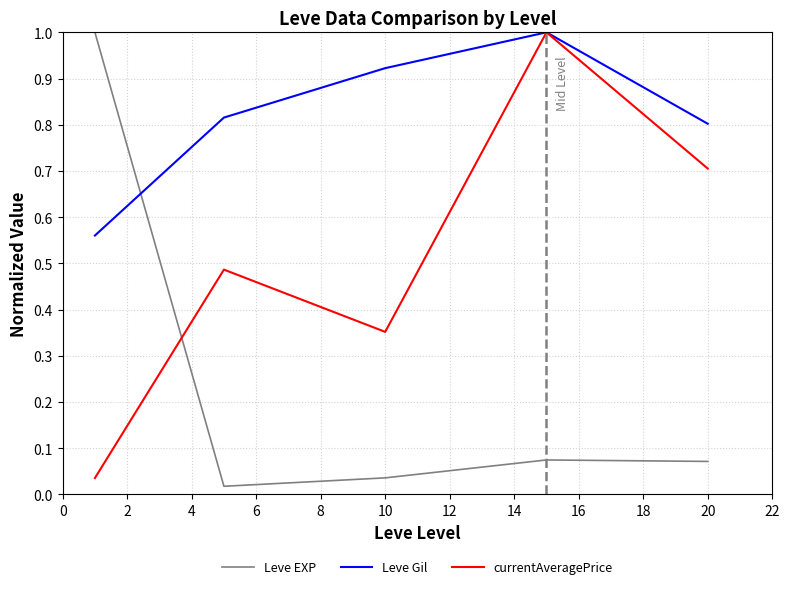

Rank the series by their average value, from highest to lowest.

Leve Gil, currentAveragePrice, Leve EXP